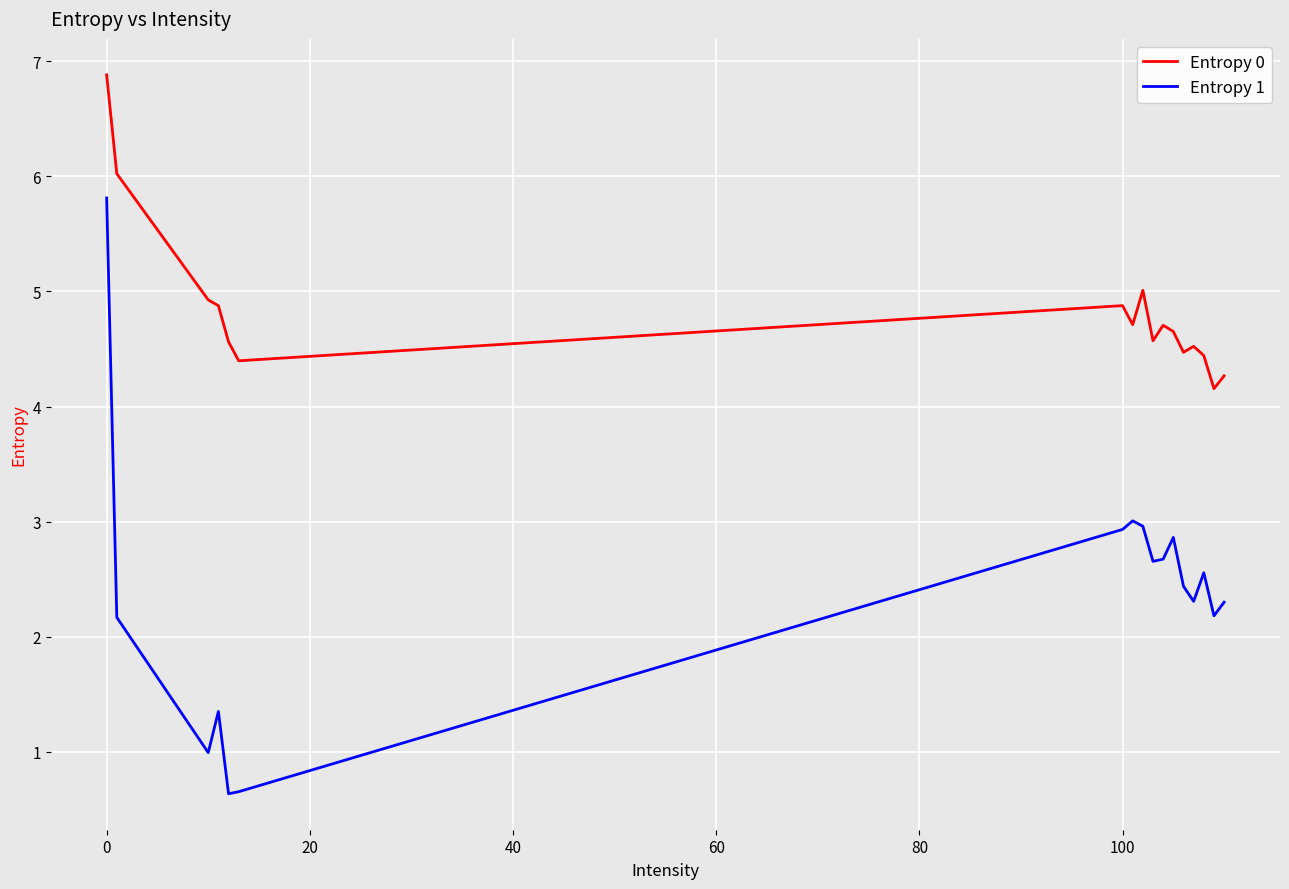

What are all the series names shown in the legend?

Entropy 0, Entropy 1